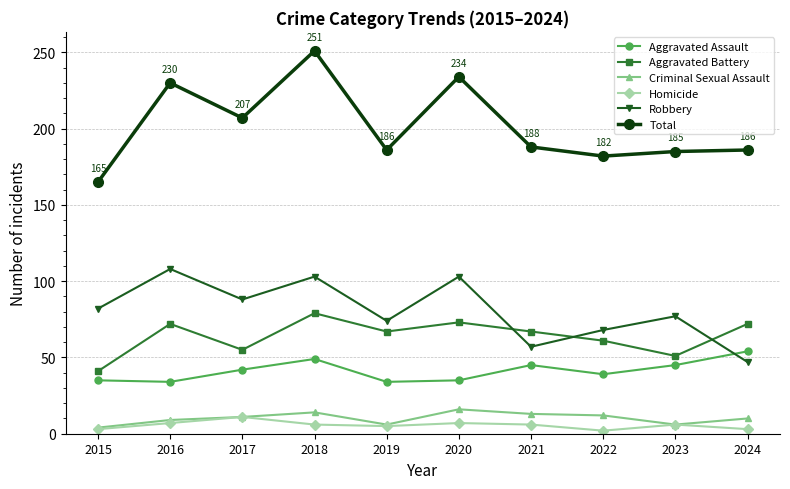

True or false: Robbery has a value of 103 at 2020.

True